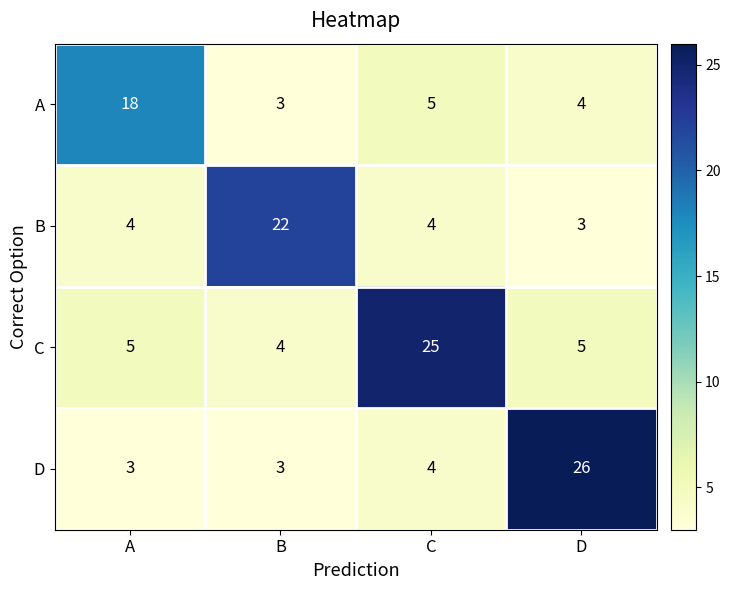

Count the number of data series in this chart.

4